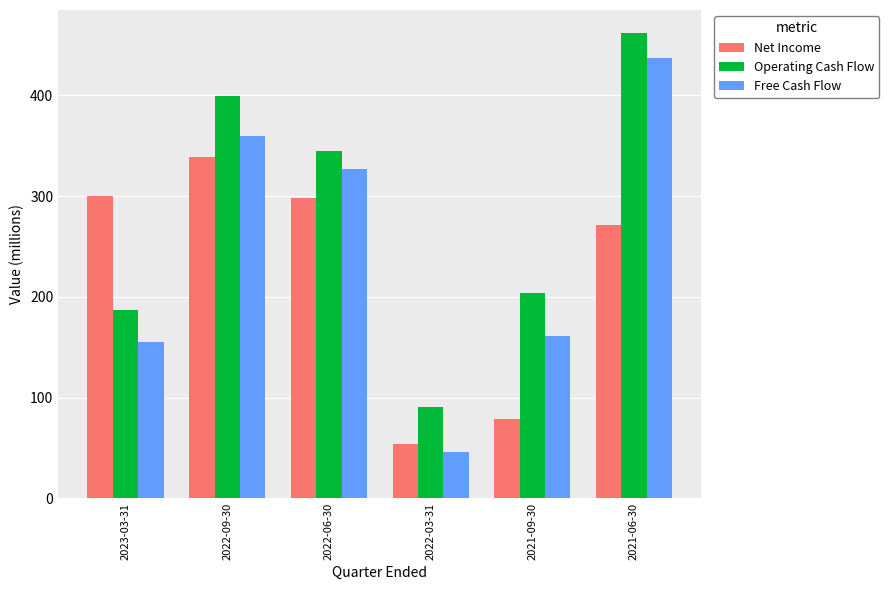

The Free Cash Flow series shows 140.0 at 2021-06-30. True or false?

False